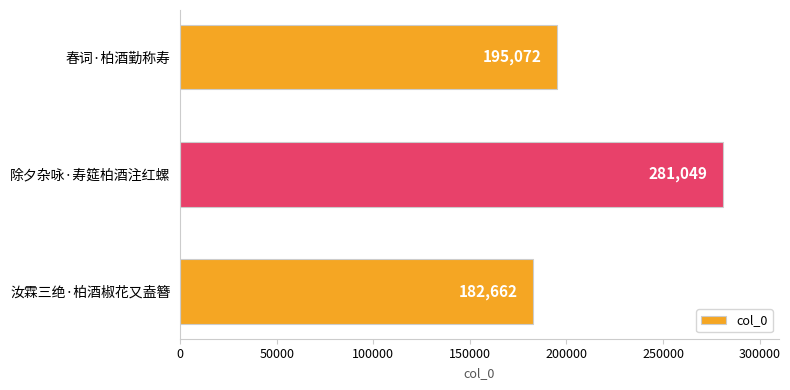

How many data points are less than 195072?

1